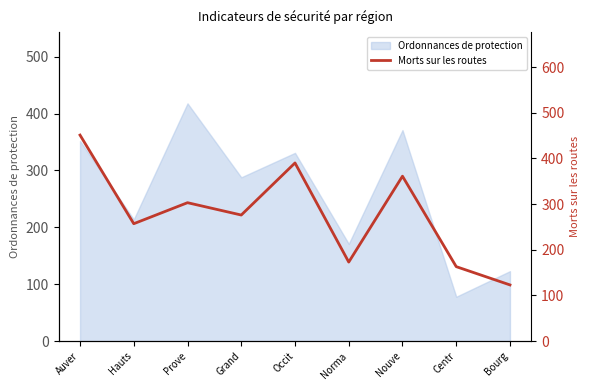

Reading left to right, what are all the values shown in this chart?

451	257	303	276	390	173	361	163	123